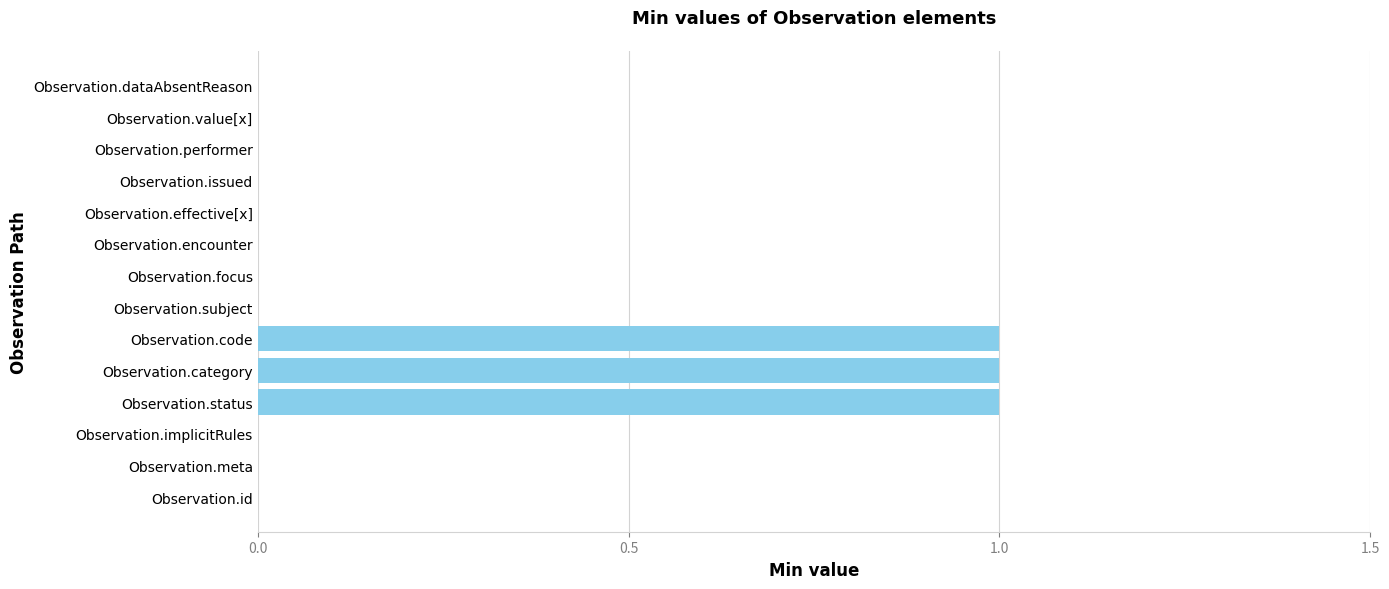

What is the sum of all values?

3